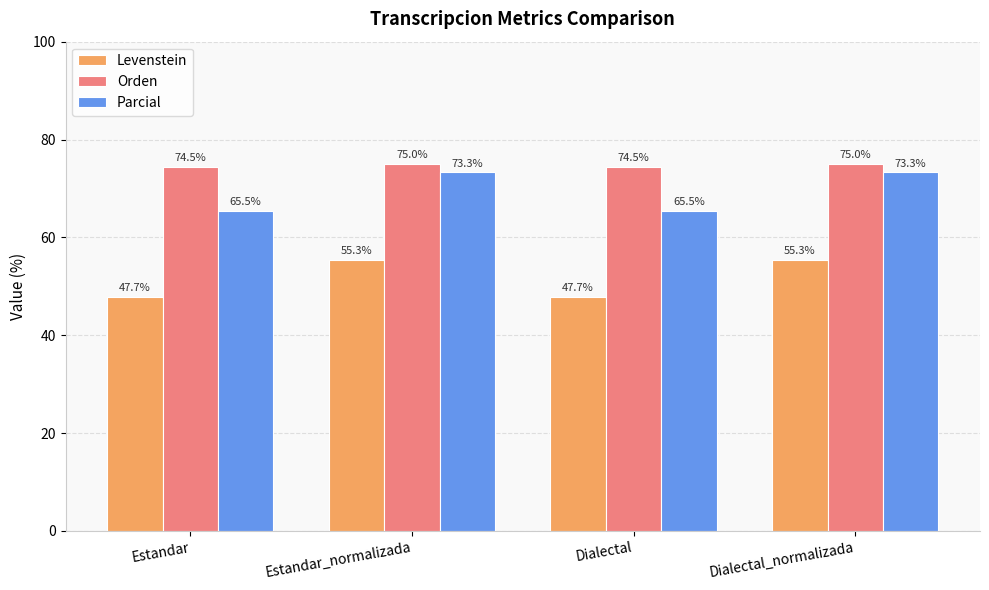

Rank the series by their maximum value, from highest to lowest.

Orden, Parcial, Levenstein